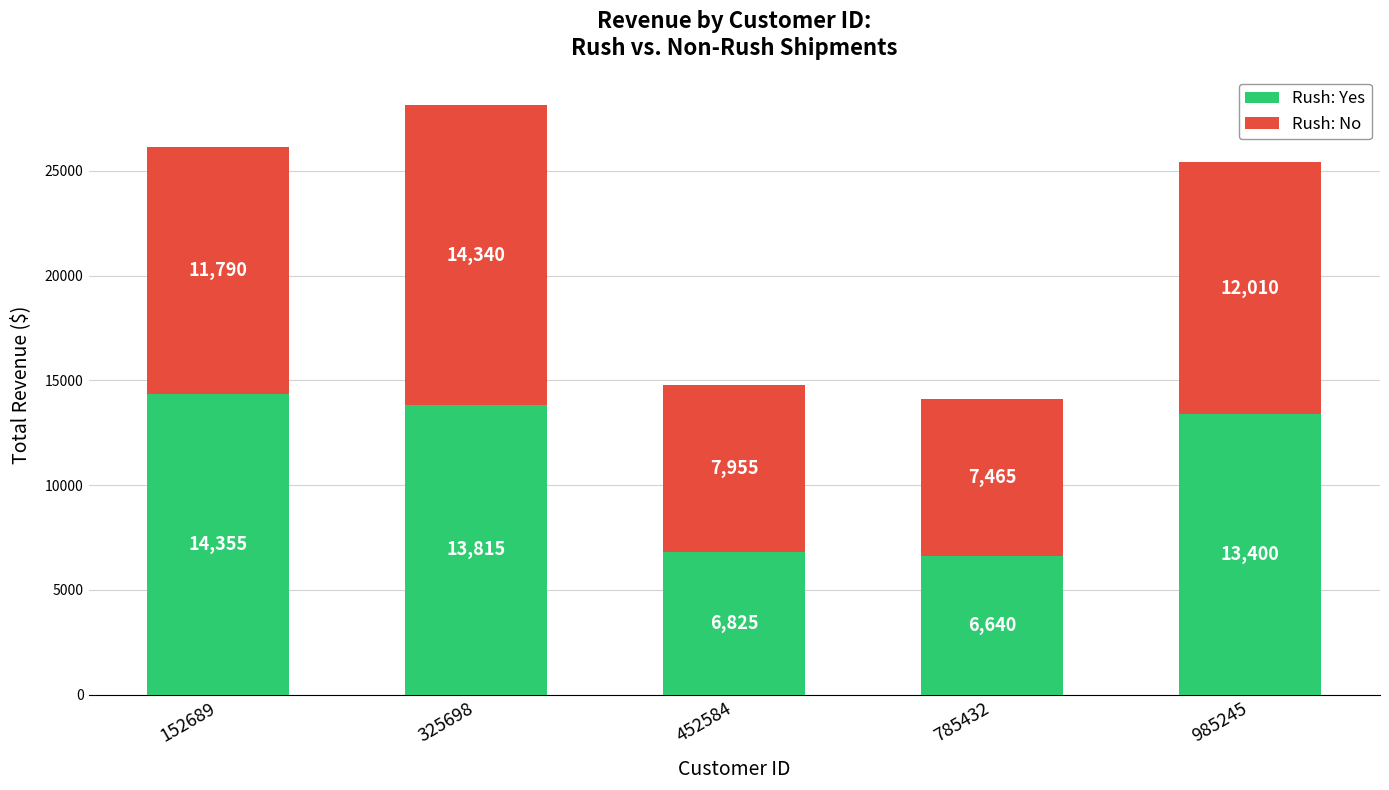

Is it true that Rush: Yes equals 20320 at 152689?

False